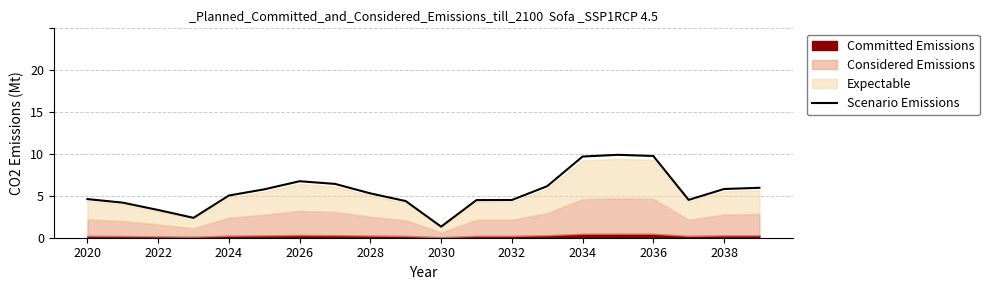

The chart shows a value of 0.4 at 2026. True or false?

False